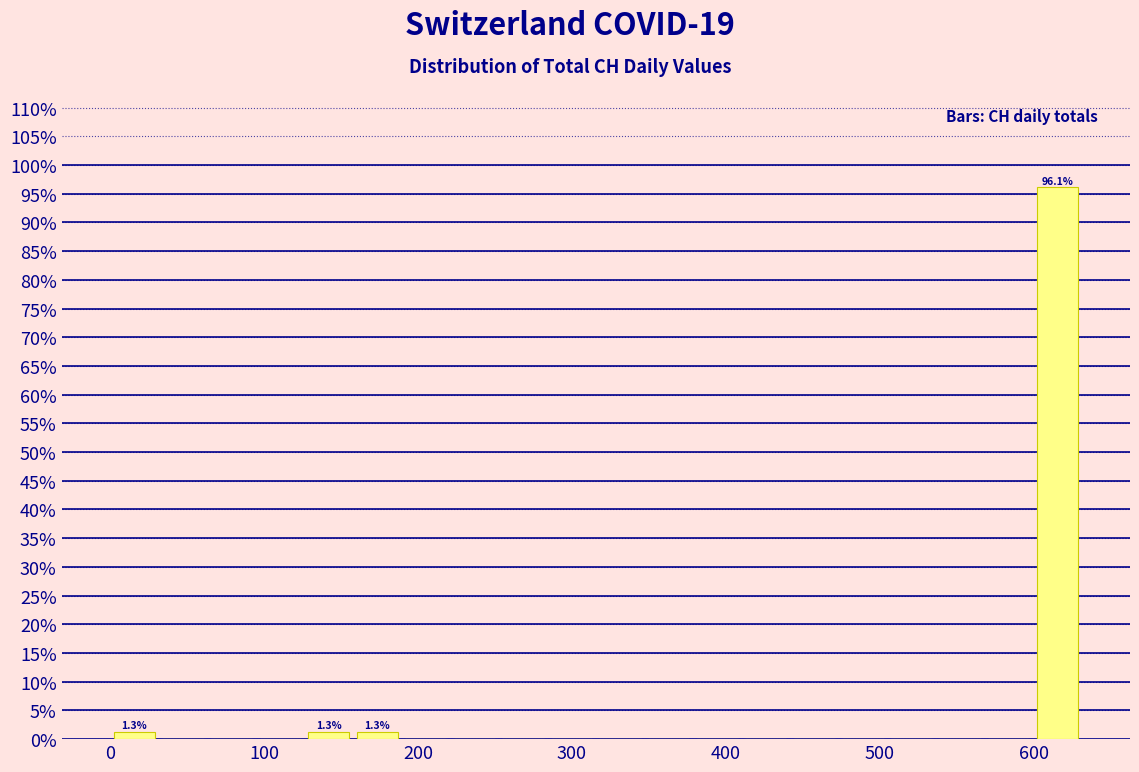

Read against the x-axis, roughly where is the centre of the tallest bar?

620